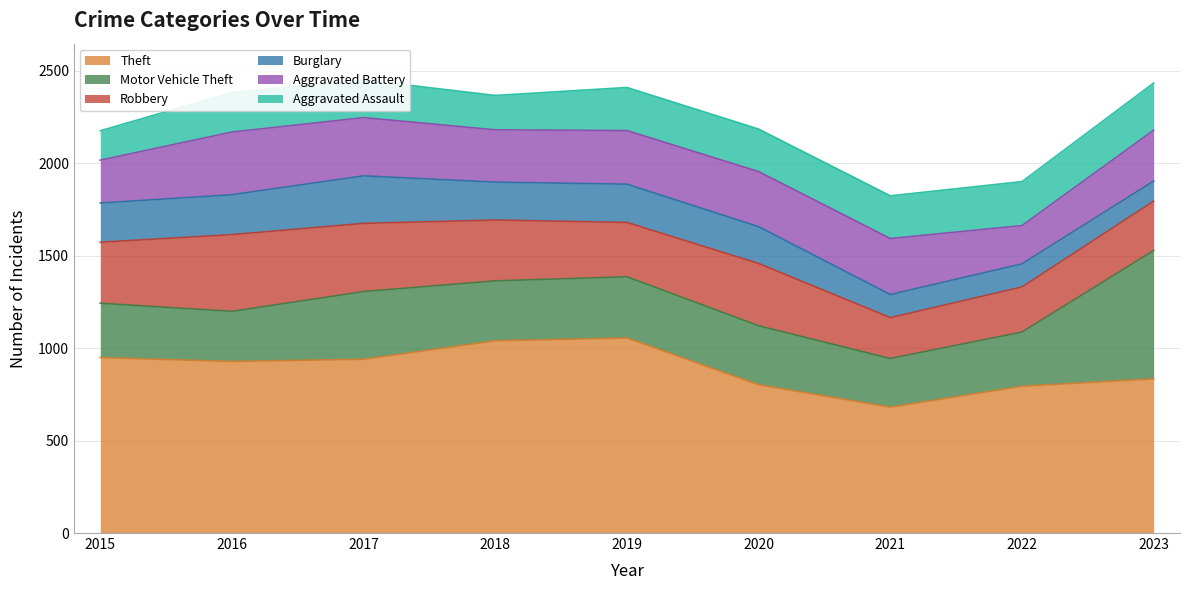

How many lines are shown in the chart?

6